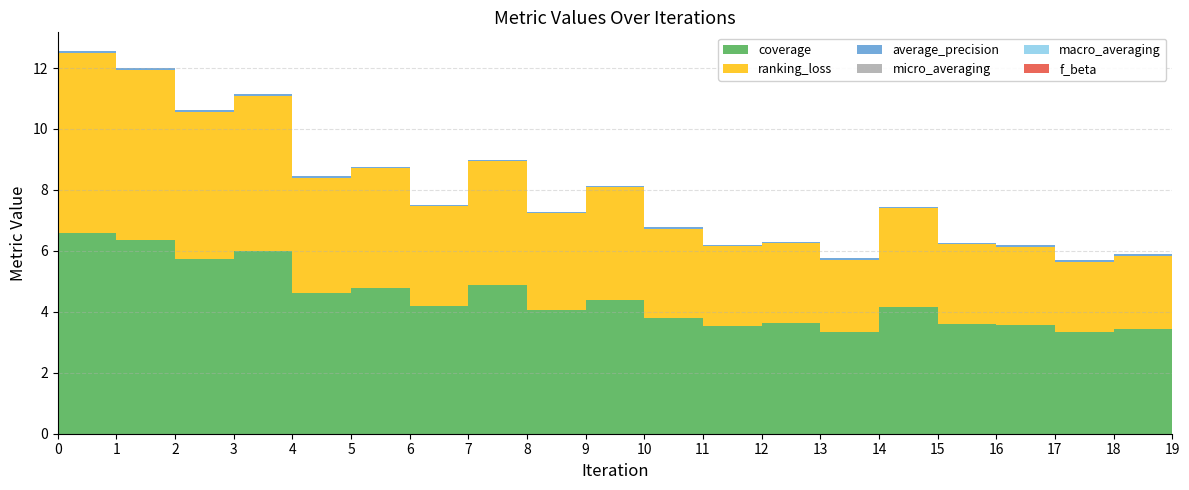

Reading left to right, extract all data points from this chart.

coverage: 6.6	6.3	5.7	6.0	4.6	4.8	4.2	4.9	4.1	4.4	3.8	3.5	3.6	3.4	4.2	3.6	3.6	3.3	3.4	3.5
ranking_loss: 5.9	5.6	4.8	5.1	3.8	3.9	3.3	4.1	3.2	3.7	2.9	2.6	2.6	2.4	3.2	2.6	2.6	2.3	2.4	2.5
micro_averaging: 0.0	0.0	0.0	0.0	0.0	0.0	0.0	0.0	0.0	0.0	0.0	0.0	0.0	0.0	0.0	0.0	0.0	0.0	0.0	0.0
average_precision: 0.0	0.0	0.0	0.0	0.0	0.0	0.0	0.0	0.0	0.0	0.0	0.0	0.0	0.0	0.0	0.0	0.0	0.0	0.0	0.0
macro_averaging: 0.0	0.0	0.0	0.0	0.0	0.0	0.0	0.0	0.0	0.0	0.0	0.0	0.0	0.0	0.0	0.0	0.0	0.0	0.0	0.0
f_beta: 0.0	0.0	0.0	0.0	0.0	0.0	0.0	0.0	0.0	0.0	0.0	0.0	0.0	0.0	0.0	0.0	0.0	0.0	0.0	0.0